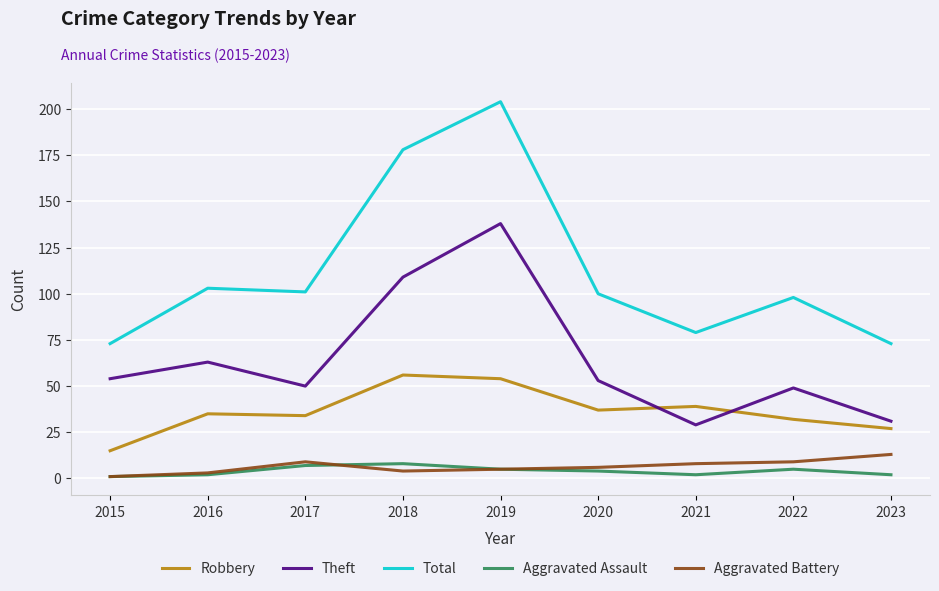

Reading left to right, transcribe all the data shown in this chart.

Robbery: 15	35	34	56	54	37	39	32	27
Theft: 54	63	50	109	138	53	29	49	31
Total: 73	103	101	178	204	100	79	98	73
Aggravated Assault: 1	2	7	8	5	4	2	5	2
Aggravated Battery: 1	3	9	4	5	6	8	9	13